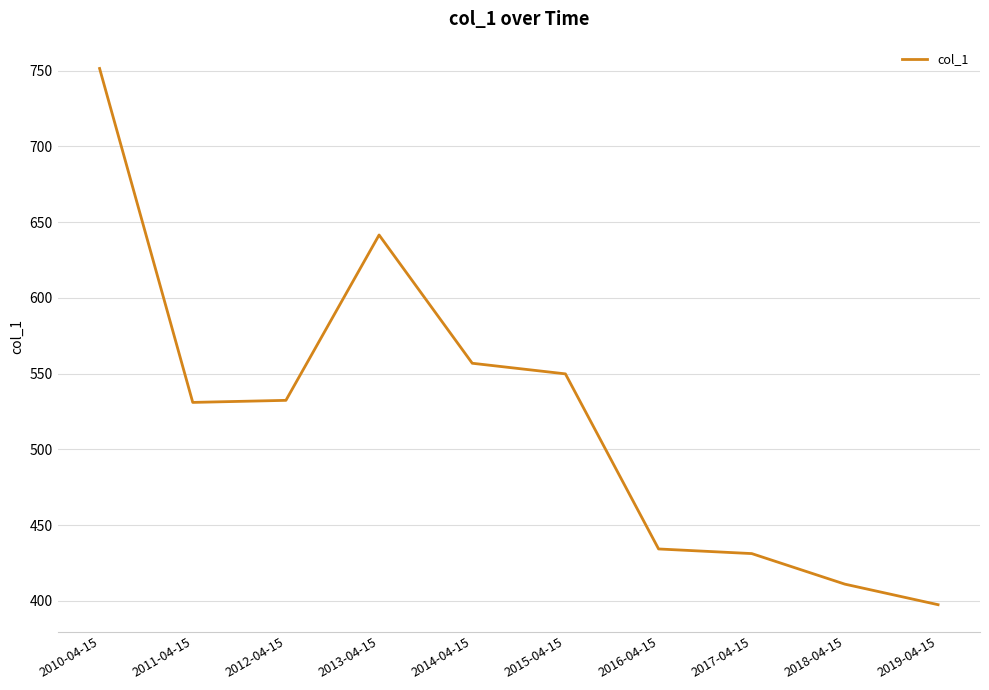

Between 2016-04-15 and 2019-04-15, which is larger?

2016-04-15